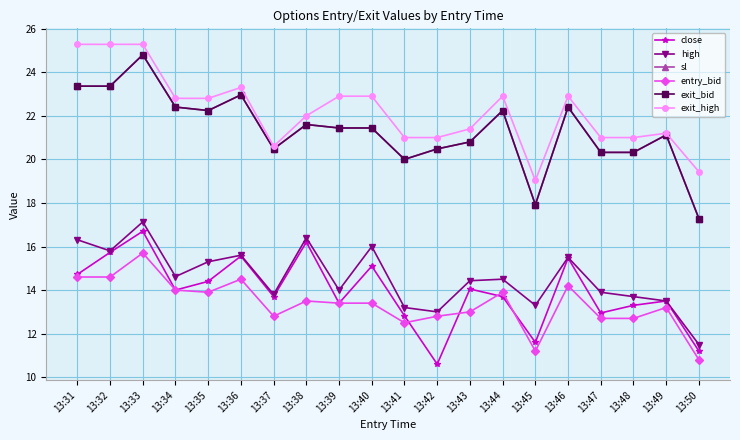

Which series has the largest total across all categories?

exit_high